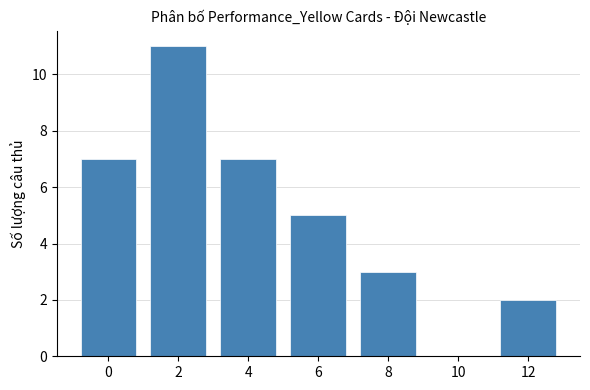

What is the ratio of the value at 4 to the value at 2?

0.6